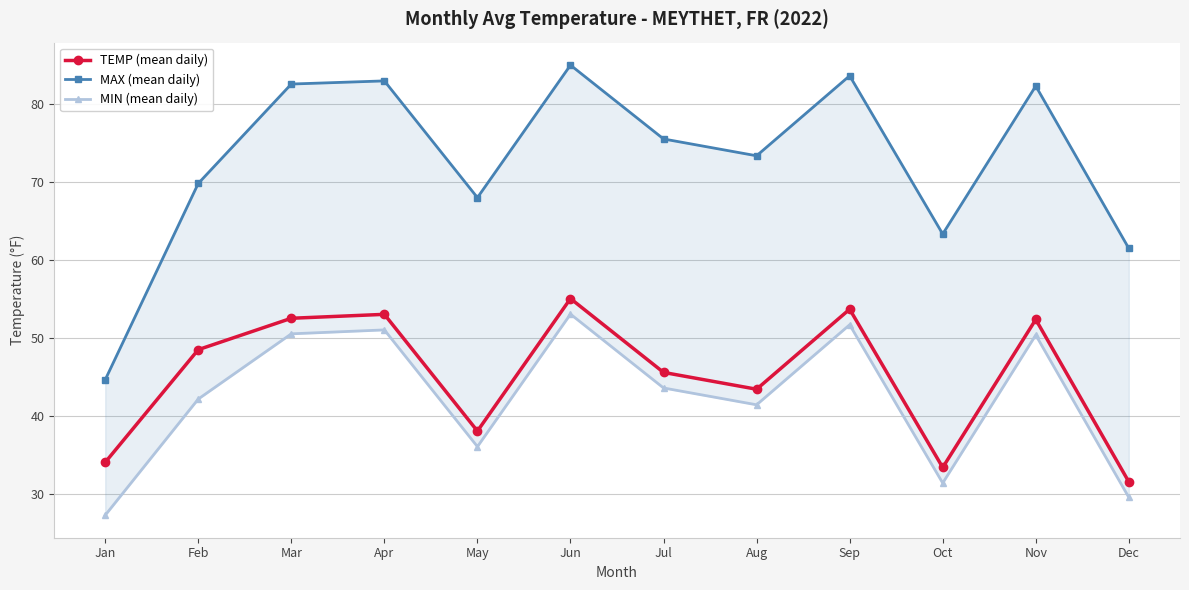

Count the number of data series in this chart.

3